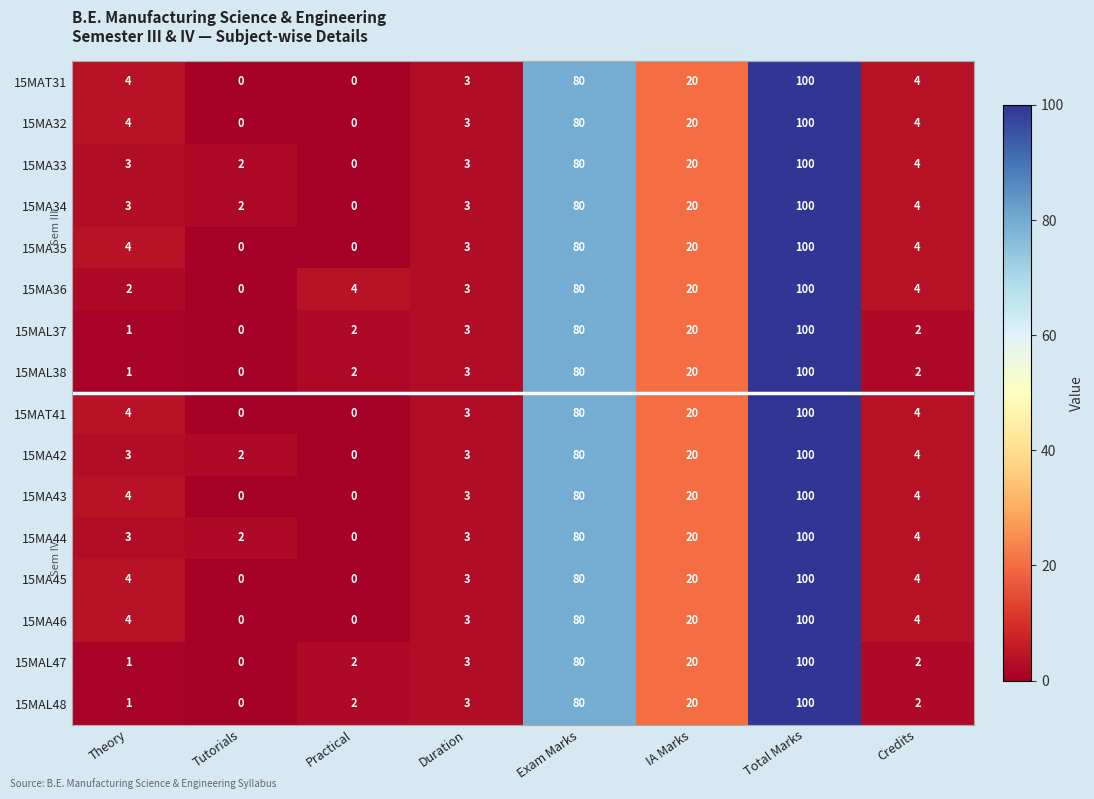

At how many categories does at least one series exceed 65?

2